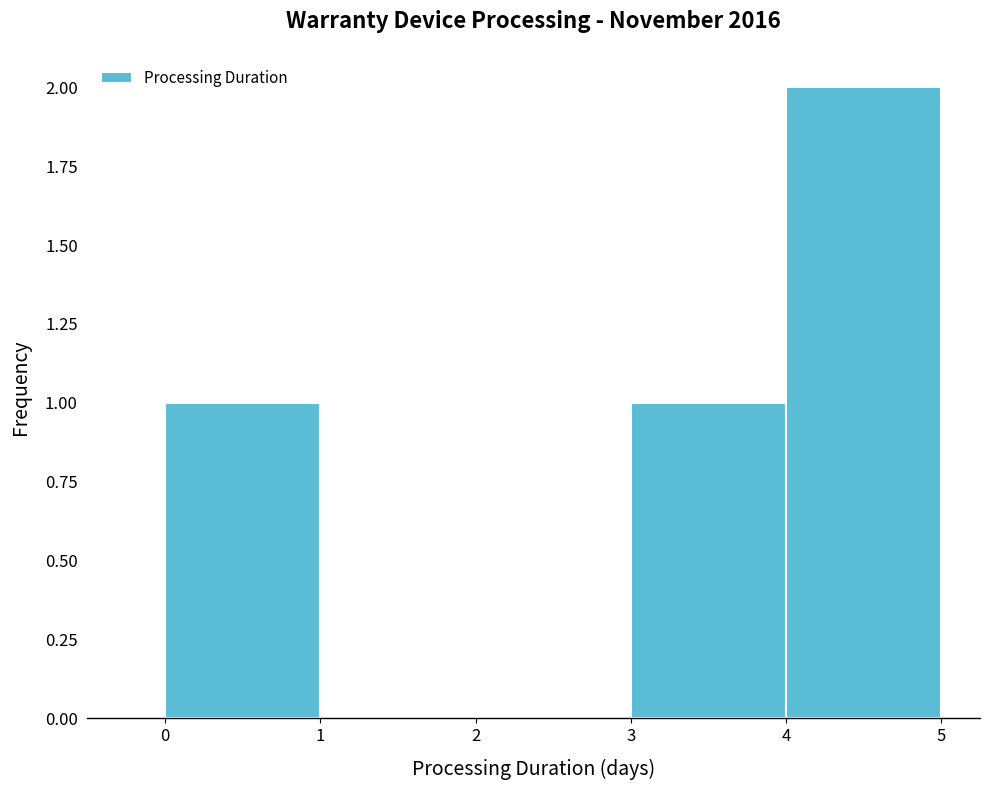

Reading left to right, list every bar in this chart as the range it spans on the x-axis followed by its height. The values are not printed on the chart, so give them approximately, as read against the axis.

0 to 1: 1
1 to 2: 0
2 to 3: 0
3 to 4: 1
4 to 5: 2